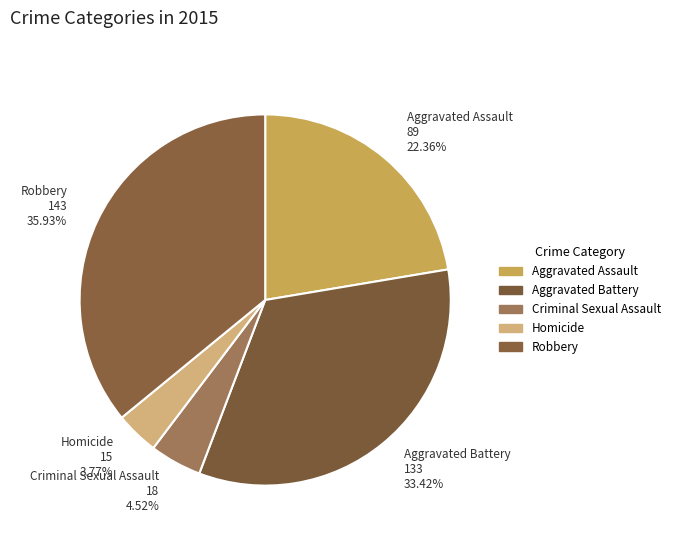

Which category has the smallest portion of the pie?

Homicide